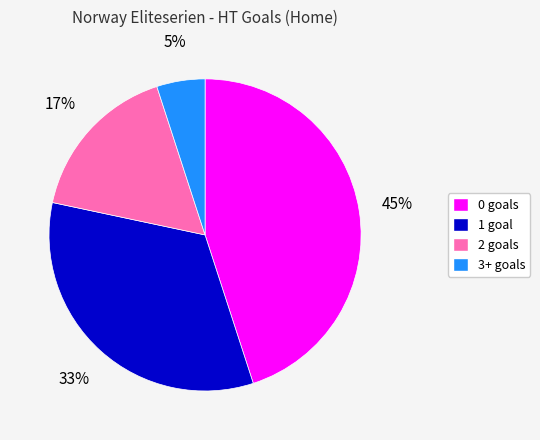

To the nearest percent, what portion does 3+ represent?

5%